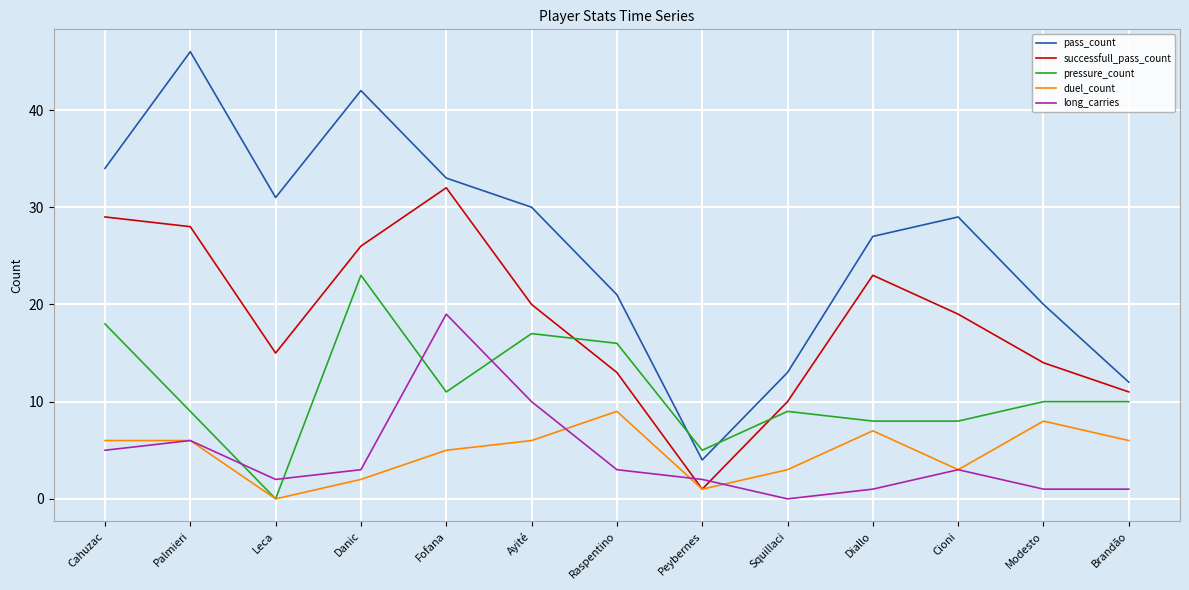

How many lines are shown in the chart?

5